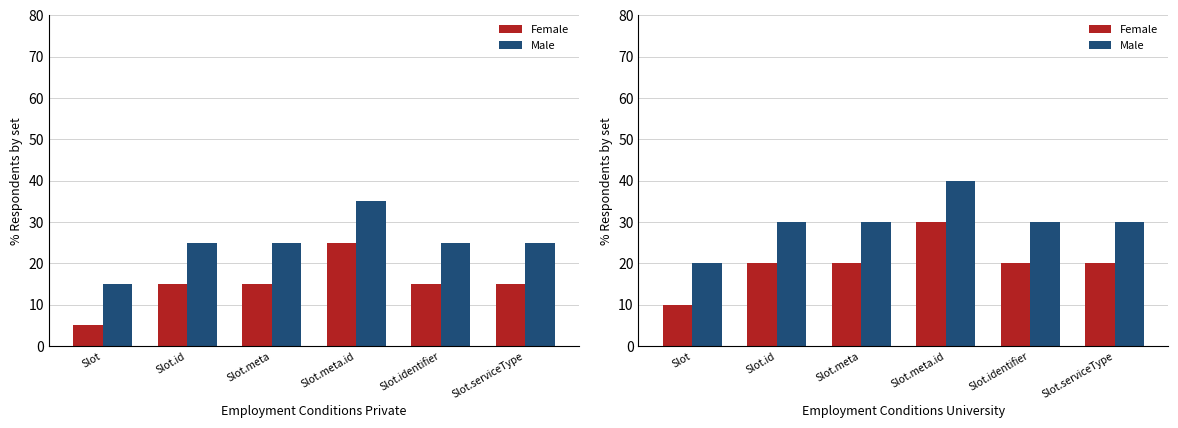

Which has a higher value, Slot or Slot.id?

Slot.id